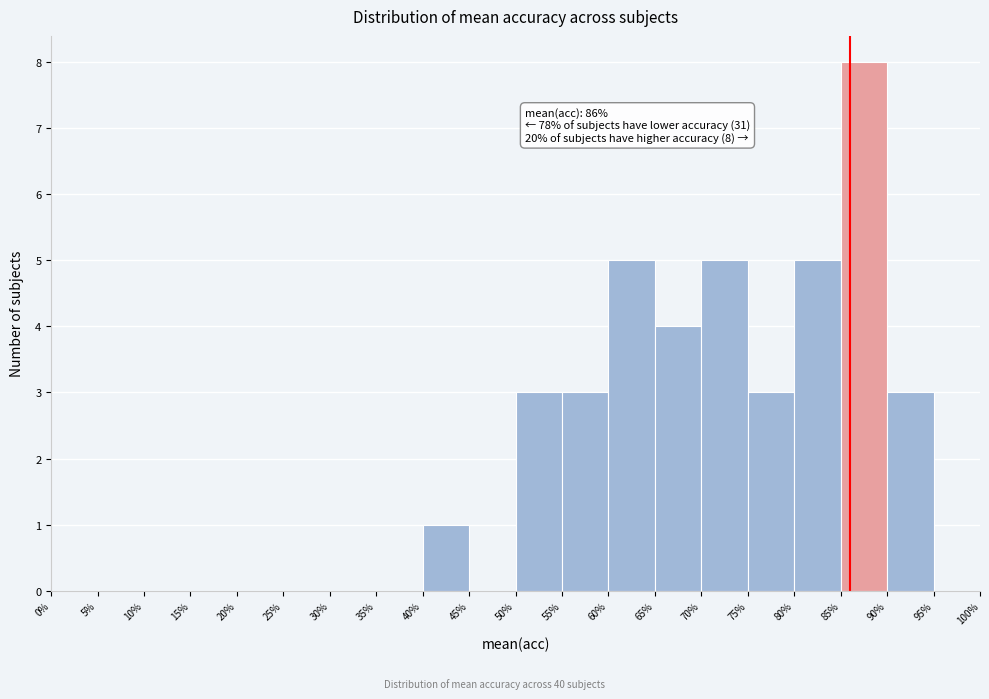

Which range on the x-axis has the tallest bar?

85% to 90%